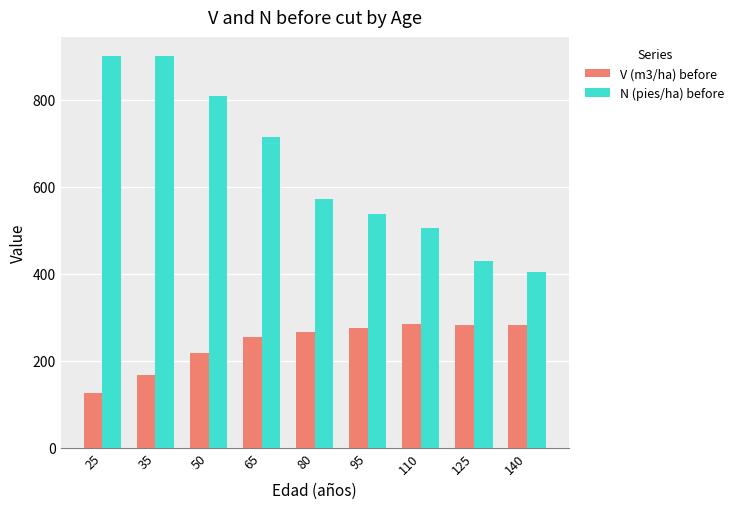

How many data points in N (pies/ha) before are less than 571?

4